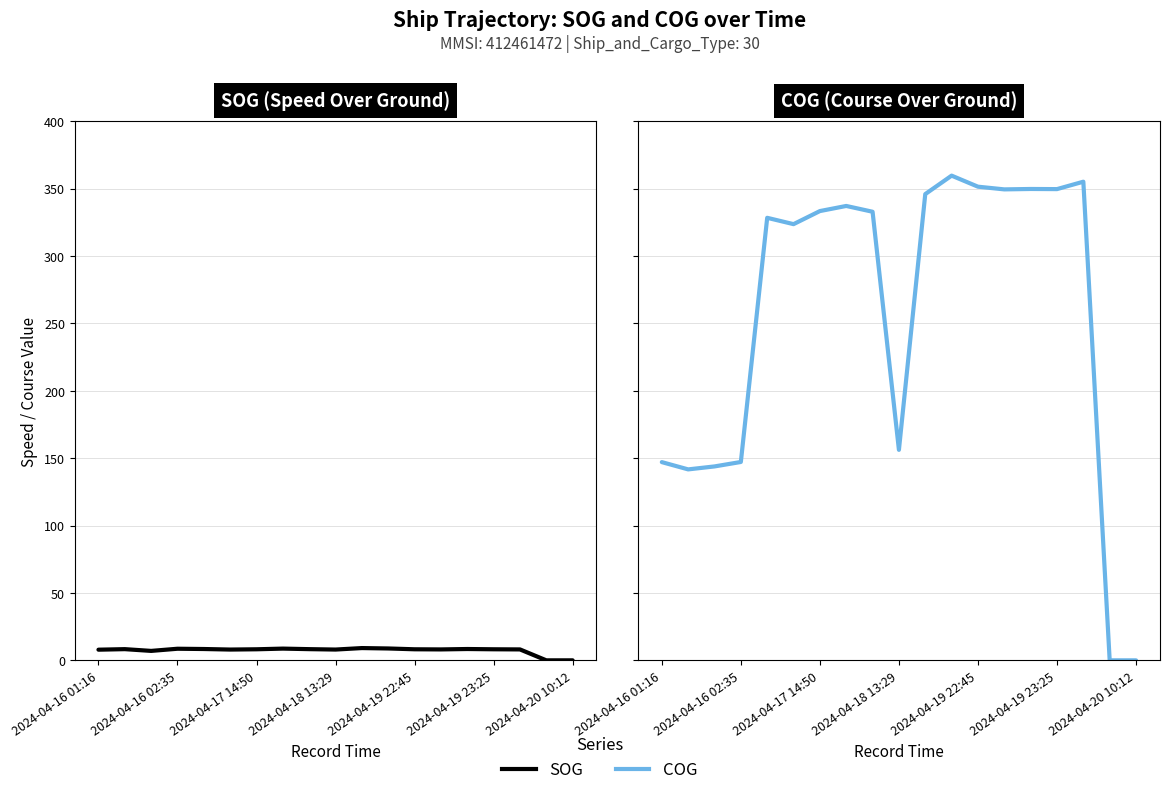

What is the value of the COG point at the 6th from the left?

323.7